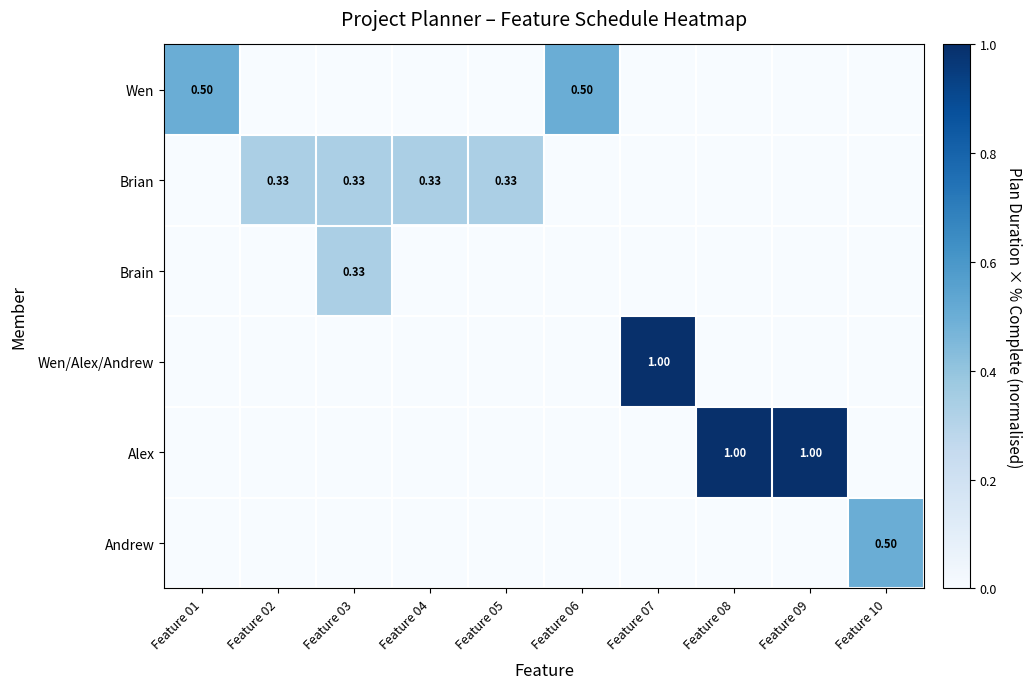

Which has a higher value, Feature 08 or Feature 03?

Feature 08